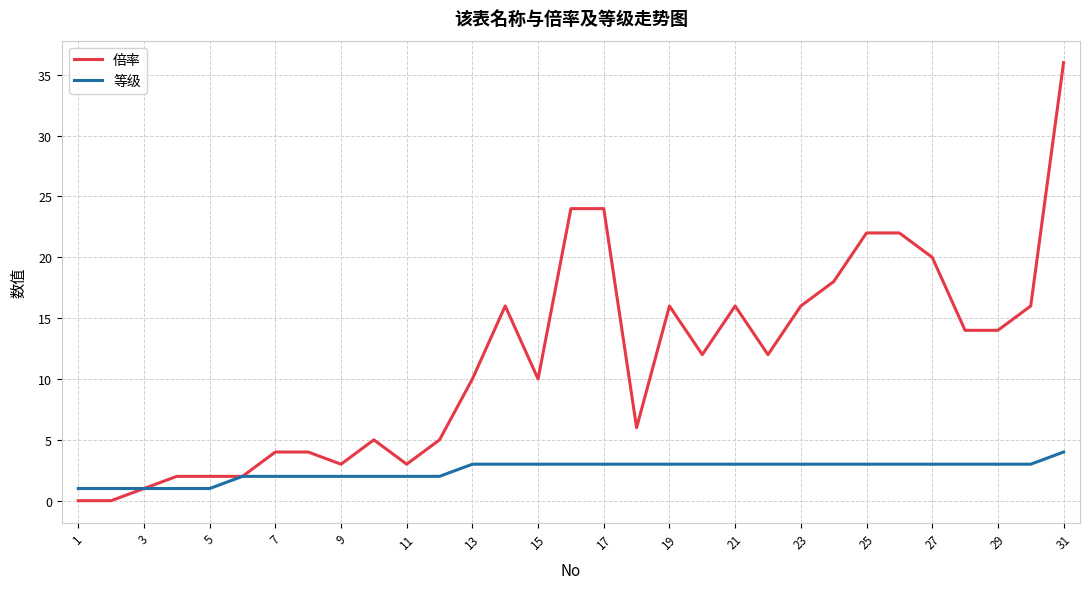

Rank the series by their maximum value, from lowest to highest.

等级, 倍率